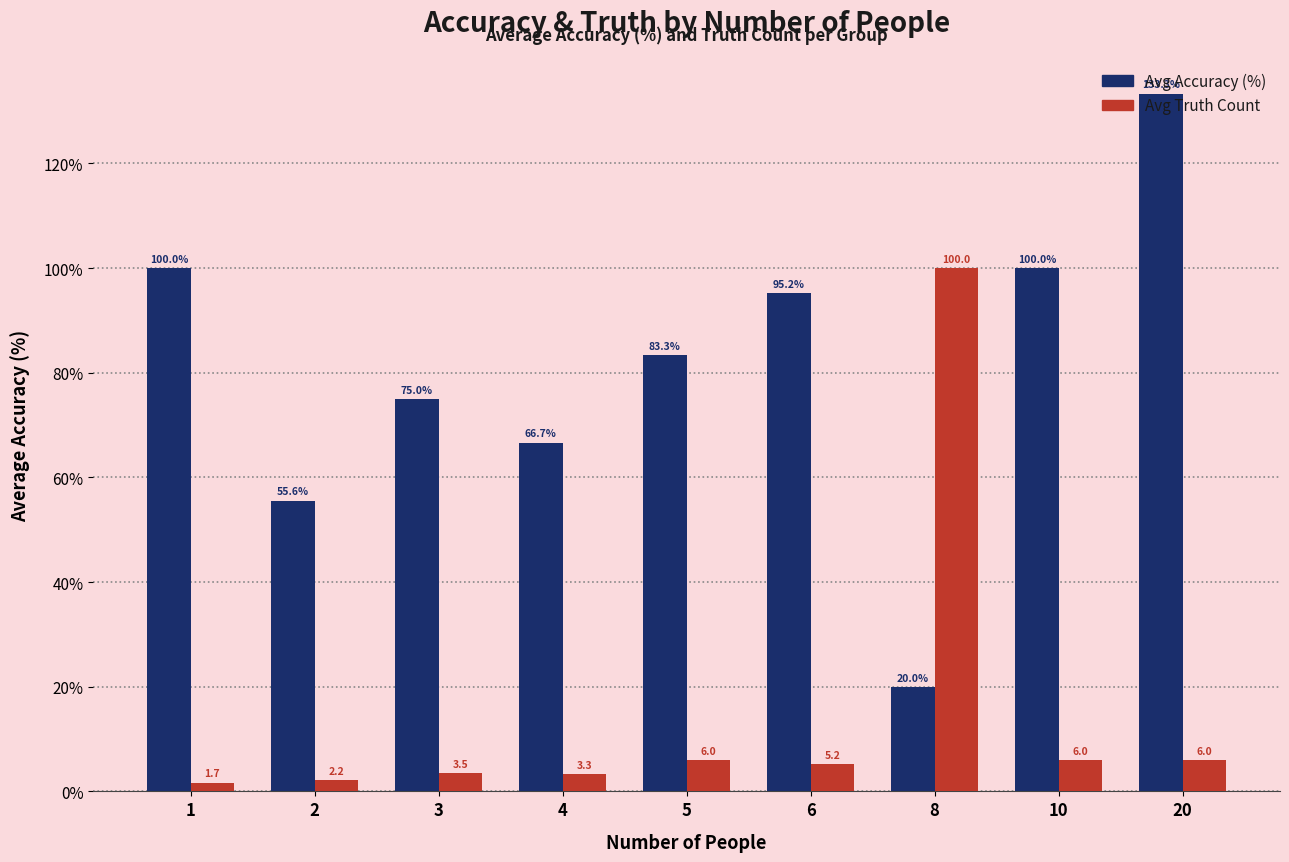

What is the maximum value shown in the chart?

133.3